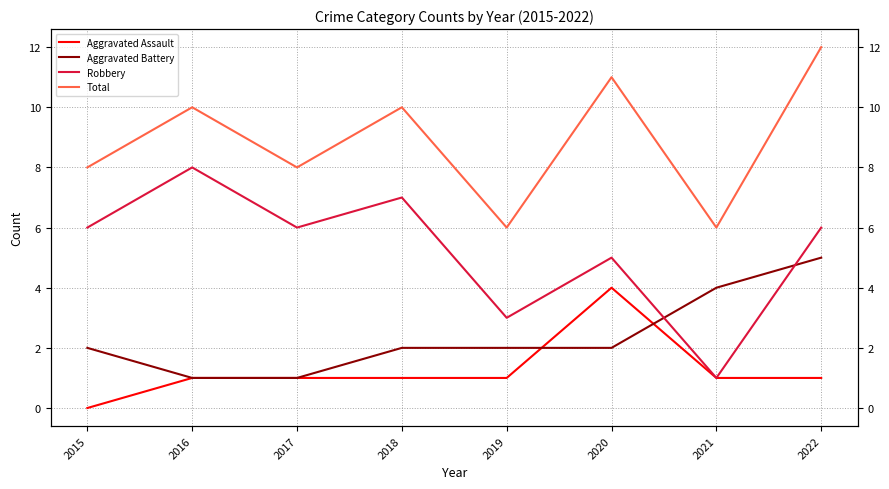

The value of Total at 2018 is 17. True or false?

False